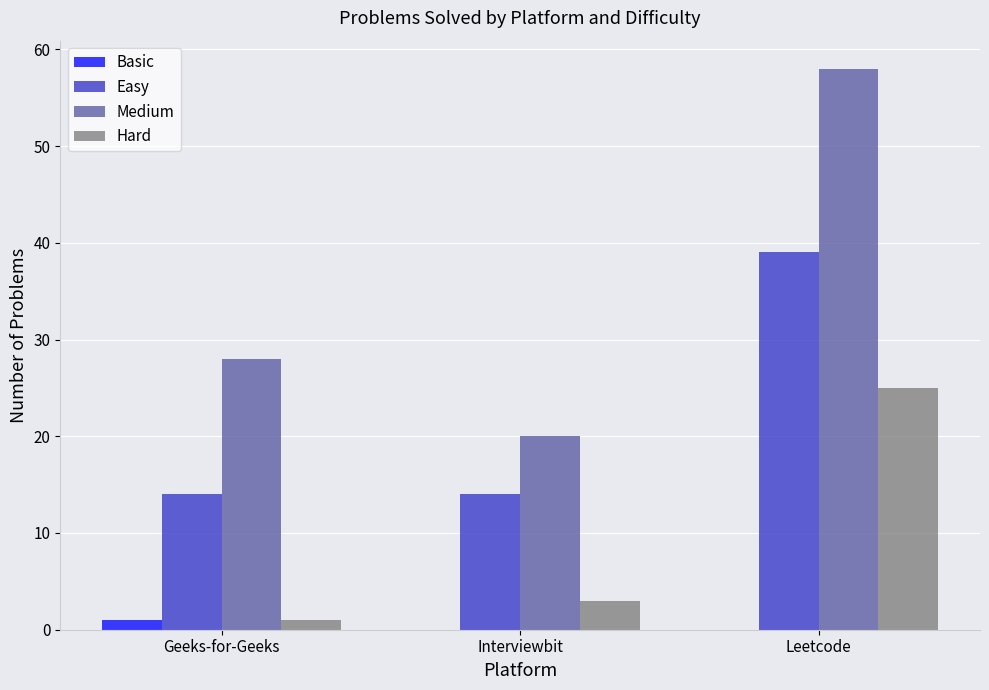

What is the sum of all Medium values?

106